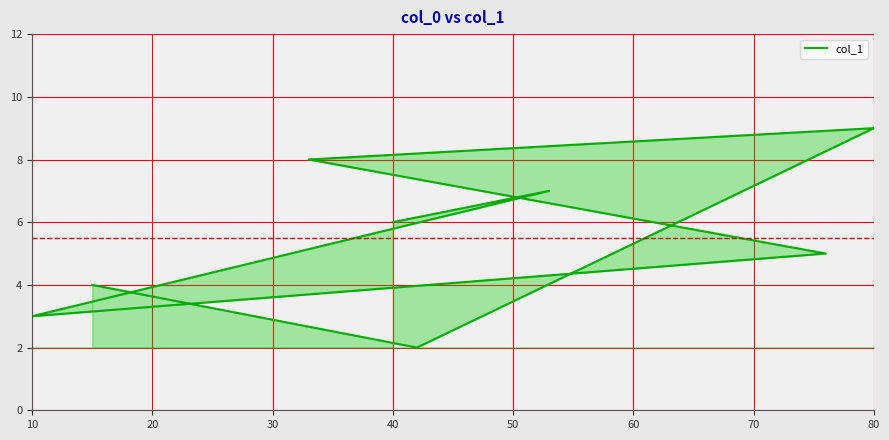

Rank the categories by value from lowest to highest.

70, 30, 80, 40, 10, 20, 50, 60